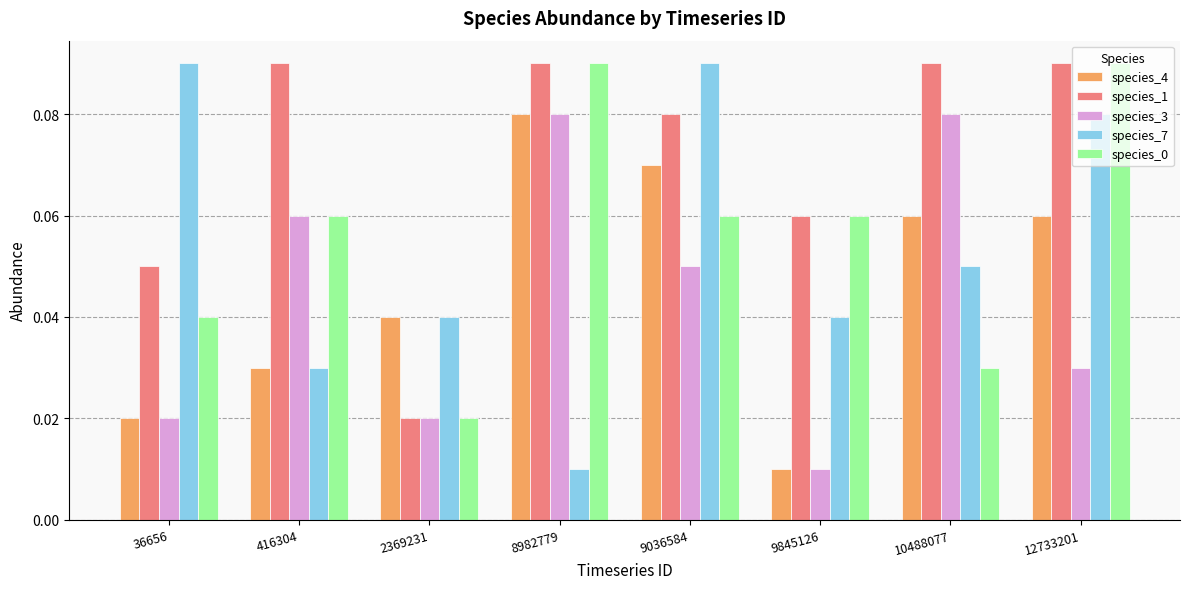

Count the species_0 values in the range 0 to 1.

8